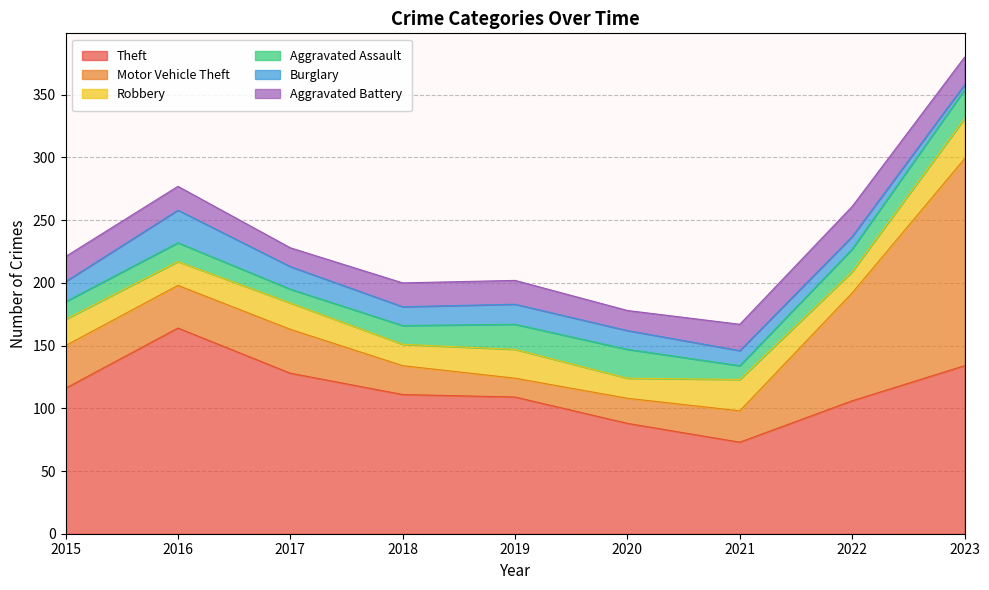

How many intersections are there between Aggravated Battery and Robbery?

4